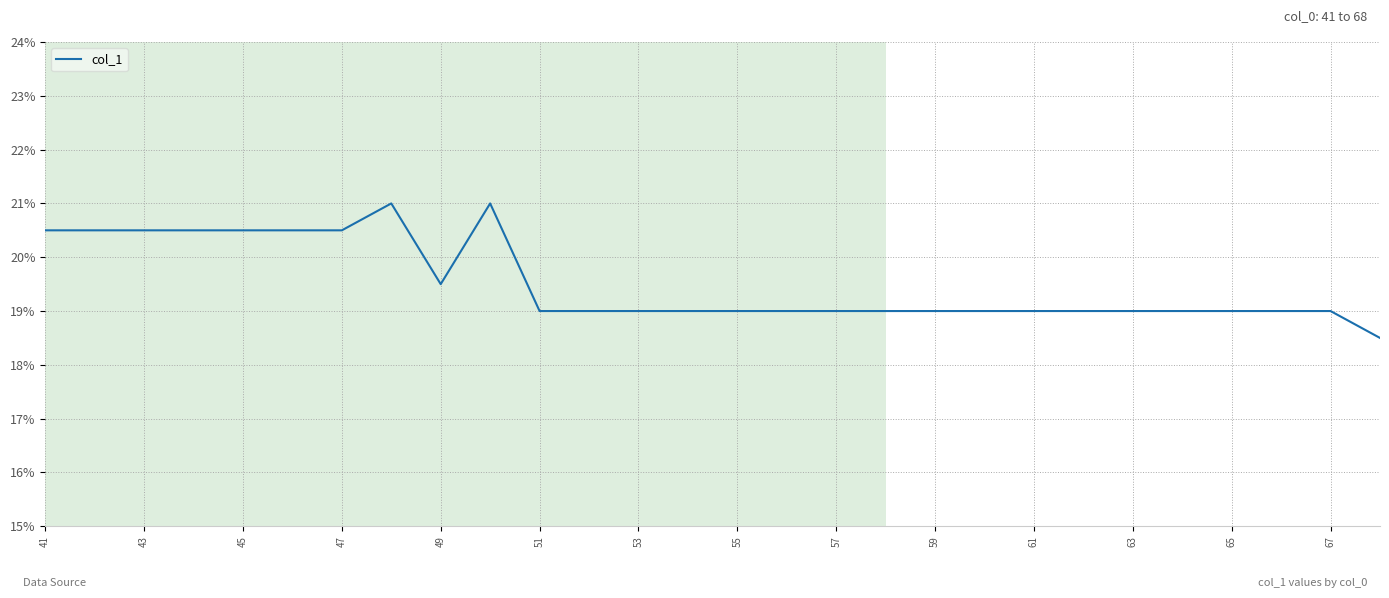

What is the smallest value displayed?

18.5